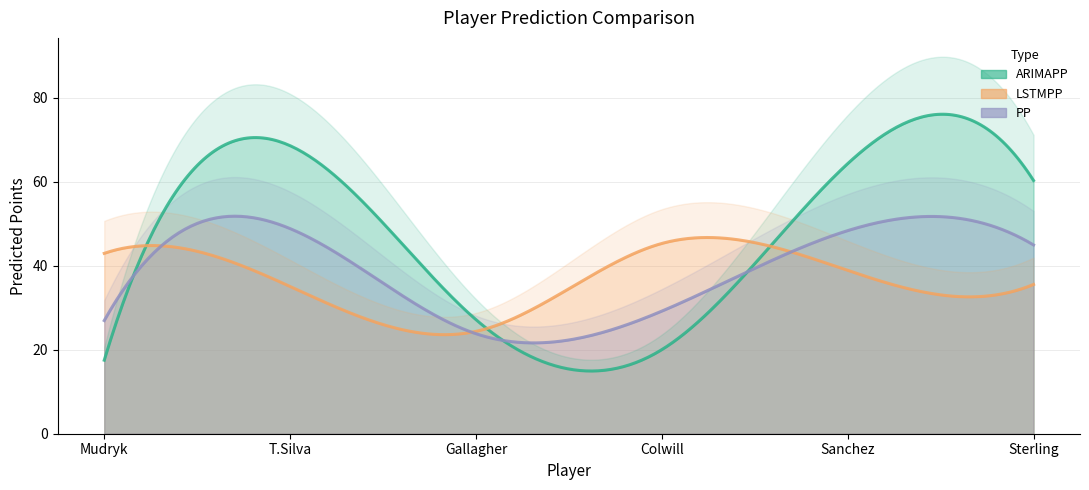

How many series are shown in this chart?

3